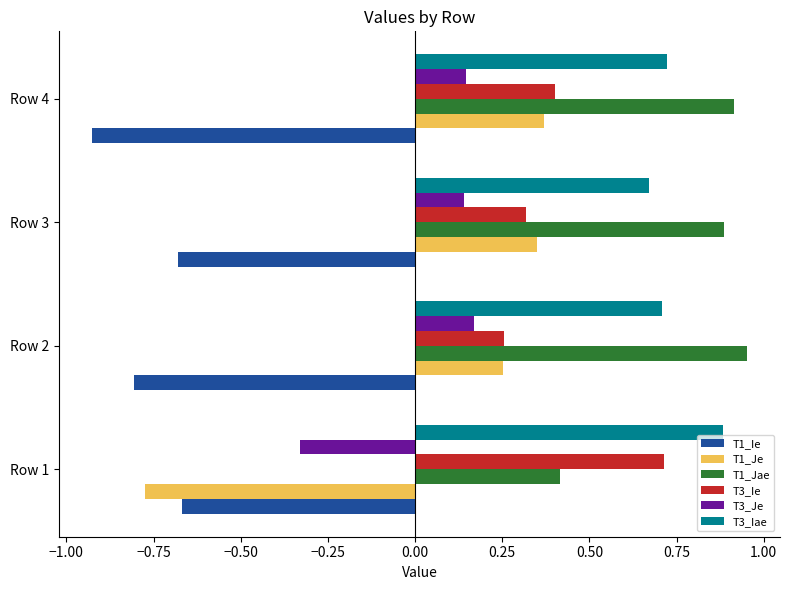

What is the difference between the second highest and minimum values in the T1_Jae series?

0.5